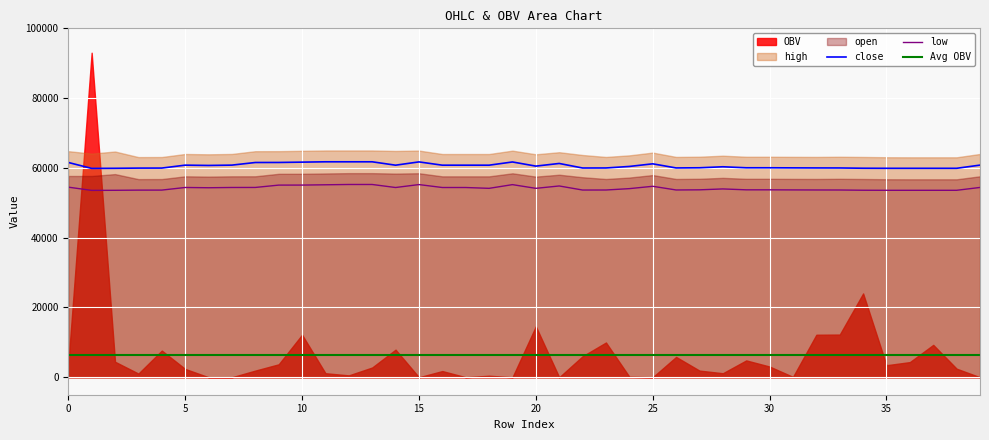

Which has a higher value, 20 or 5?

5